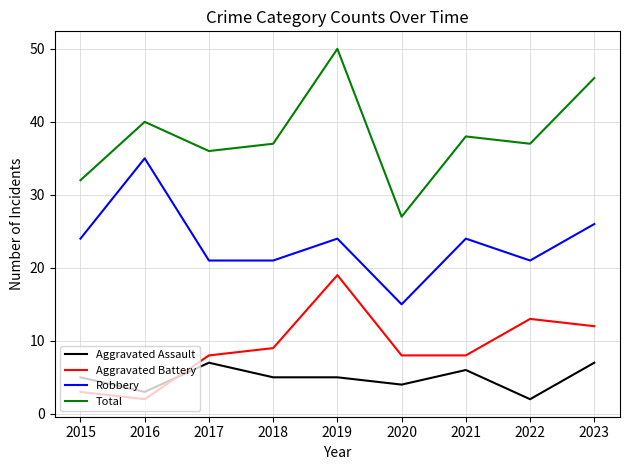

Count the number of categories in the chart.

9